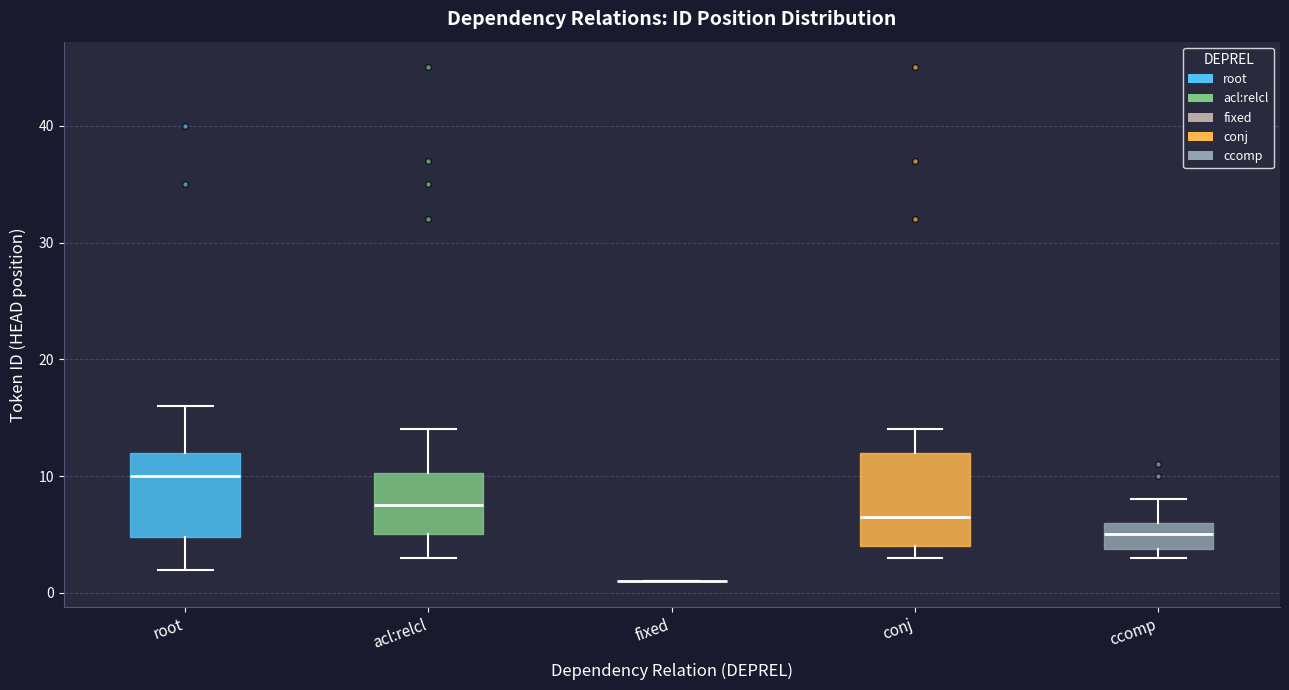

Reading left to right, read every box against the y-axis: the position of its median line, the range the box covers, and the ends of its whiskers. The values are not printed on the chart, so give them approximately, as read against the axis.

root: median 10, box 5 to 12, whiskers 2 to 16
acl:relcl: median 8, box 5 to 10, whiskers 3 to 14
fixed: box collapsed to a line at 1, whiskers 1 to 1
conj: median 7, box 4 to 12, whiskers 3 to 14
ccomp: median 5, box 4 to 6, whiskers 3 to 8